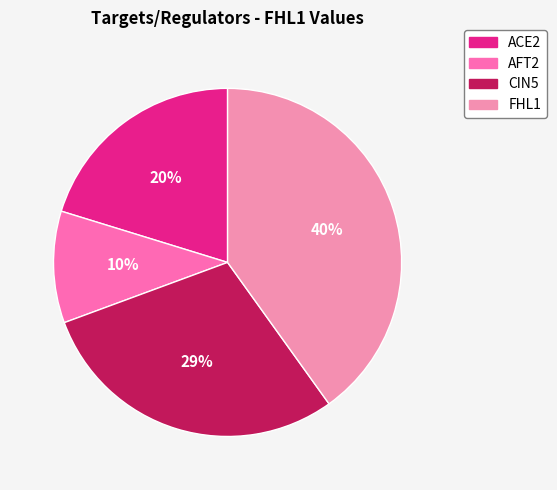

Which slice is the smallest?

AFT2